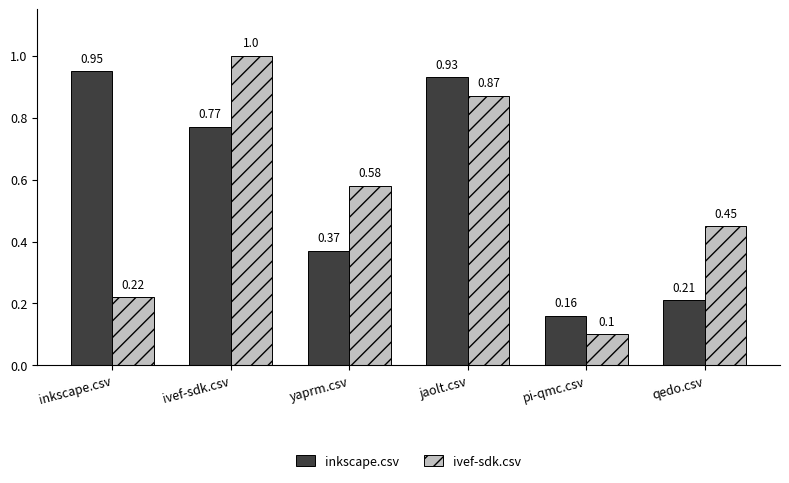

True or false: ivef-sdk.csv has a value of 0.0 at inkscape.csv.

False